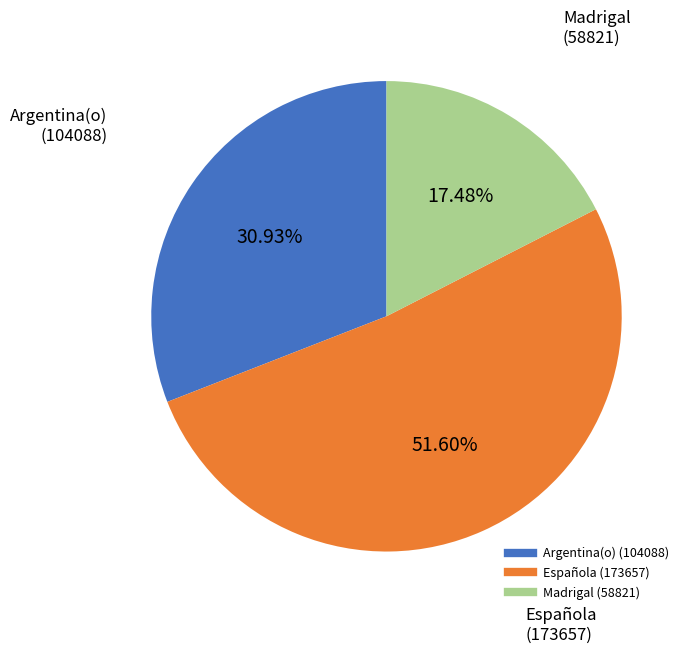

Is there a majority slice in this chart?

Yes